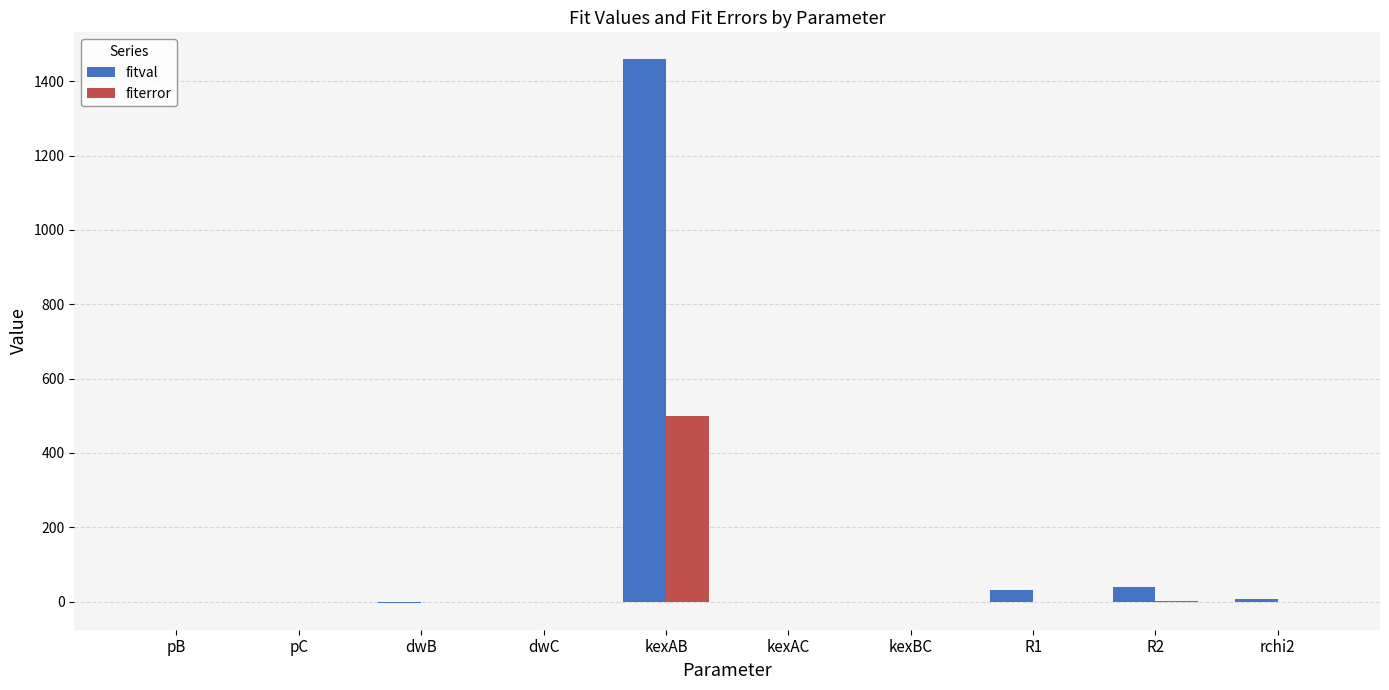

True or false: fiterror has a value of 0.0 at kexBC.

True